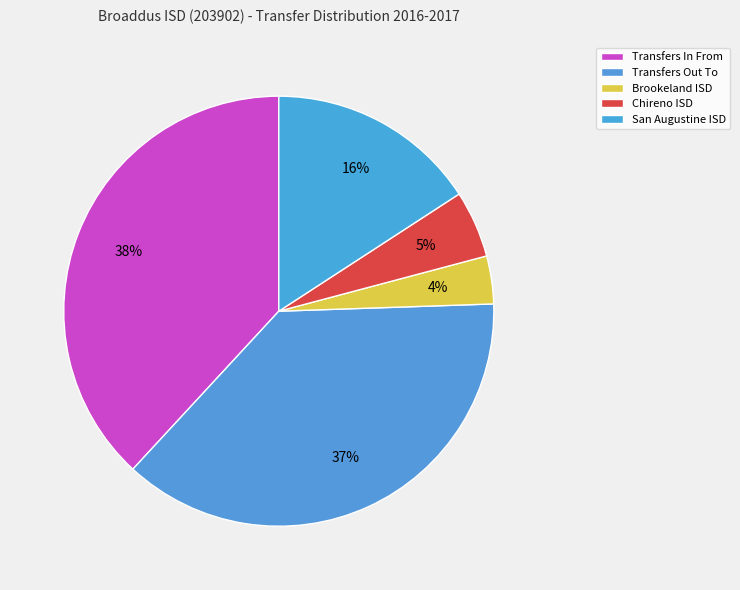

How many segments does this pie chart have?

5